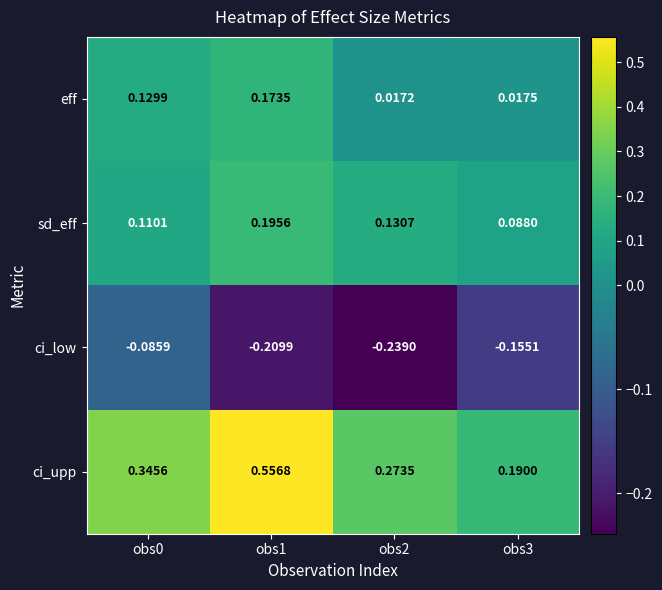

List the series in order of their peak value, highest first.

ci_upp, sd_eff, eff, ci_low